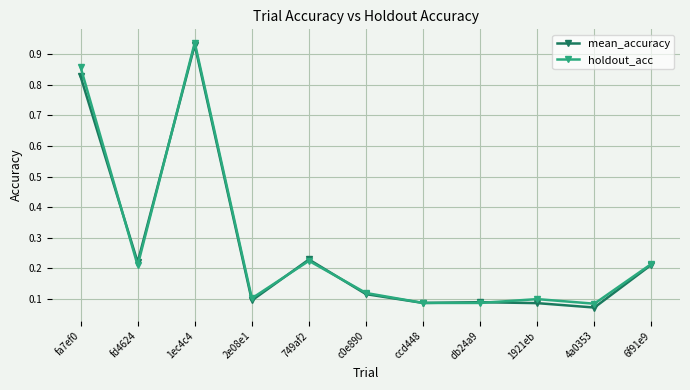

What are all the series names shown in the legend?

mean_accuracy, holdout_acc